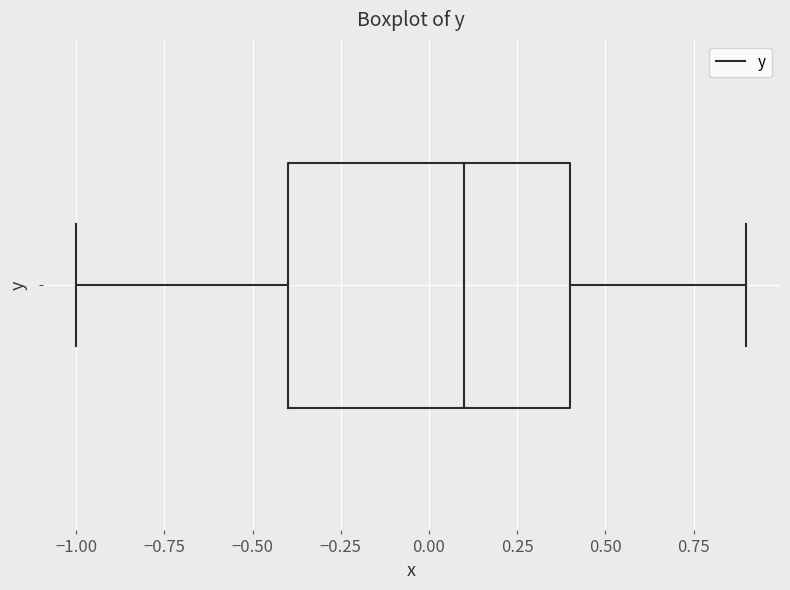

Transcribe this box plot: give where the median line is, the range the box spans, and where the two whiskers end, as read against the x-axis. The values are not printed on the chart, so give them approximately, as read against the axis.

median 0.1, box -0.4 to 0.4, whiskers -1.0 to 0.9